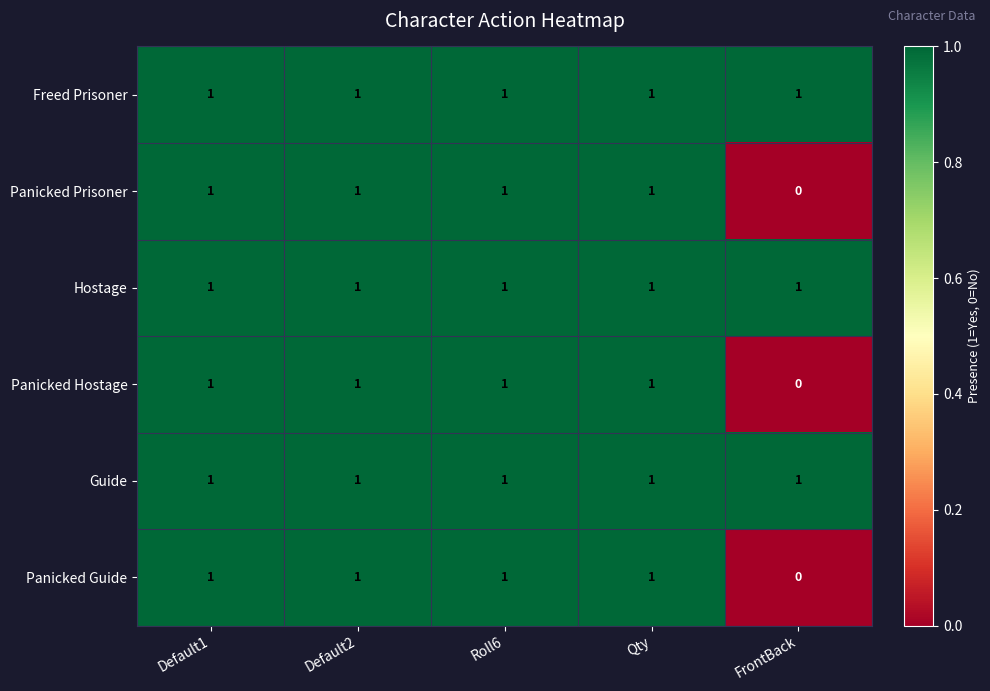

How many data points does each series have?

5